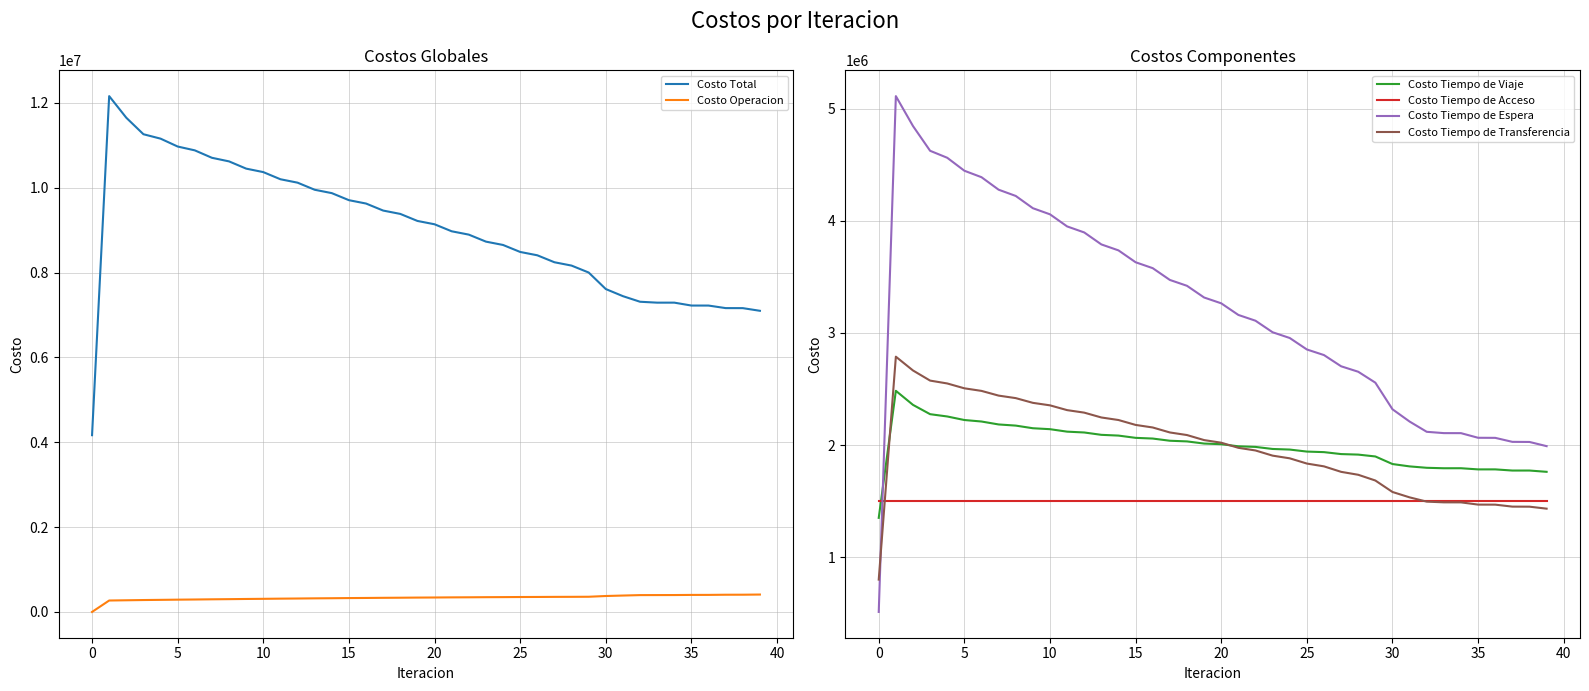

The Costo Tiempo de Viaje series shows 793819.8 at 23. True or false?

False